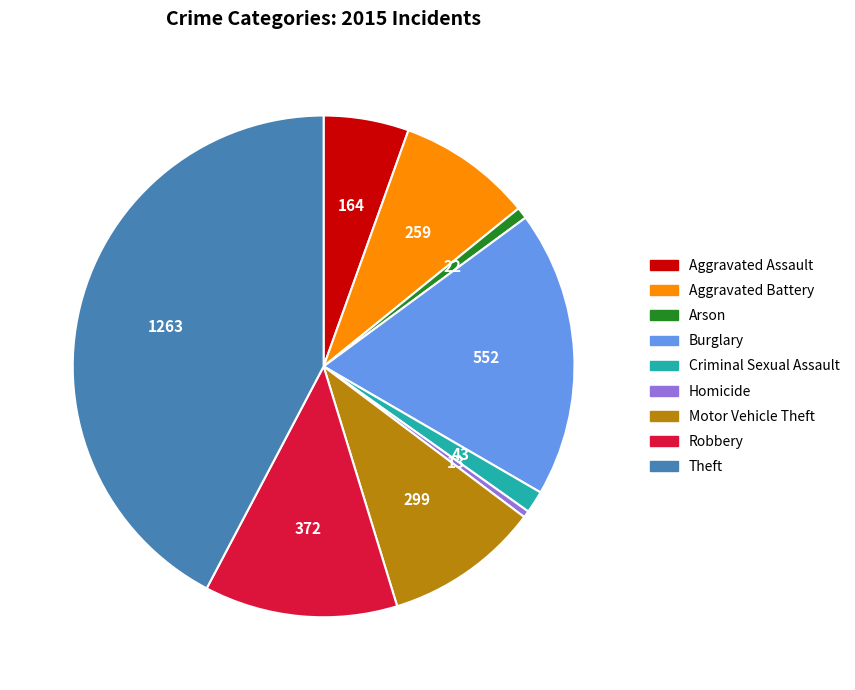

Between Robbery and Arson, which is larger?

Robbery